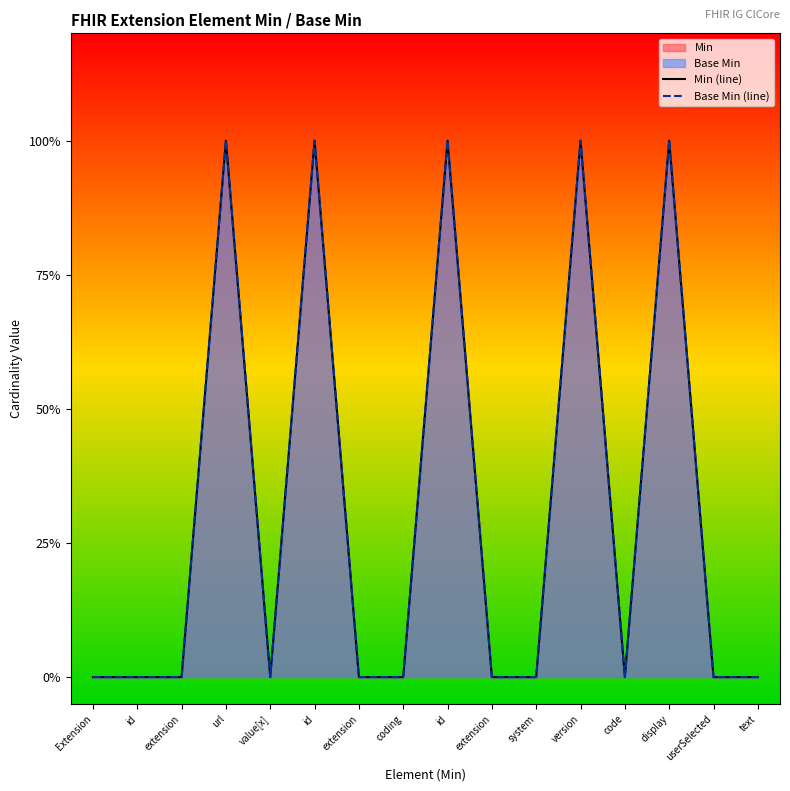

Which series has the widest spread of values?

Min (line)